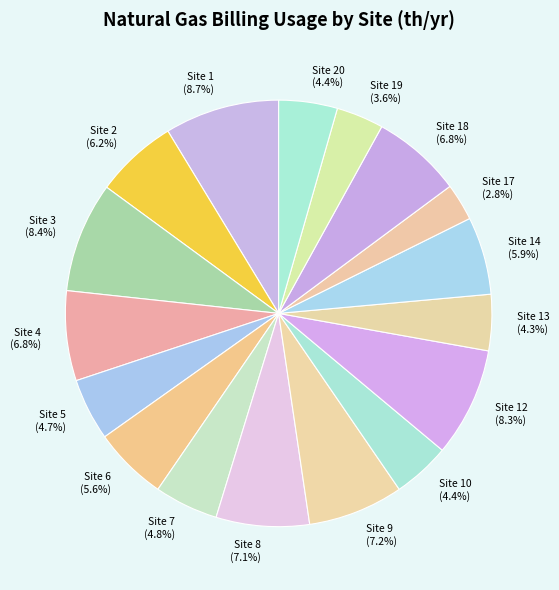

Does Site 13 (4.3%) account for over 50% of the chart?

No